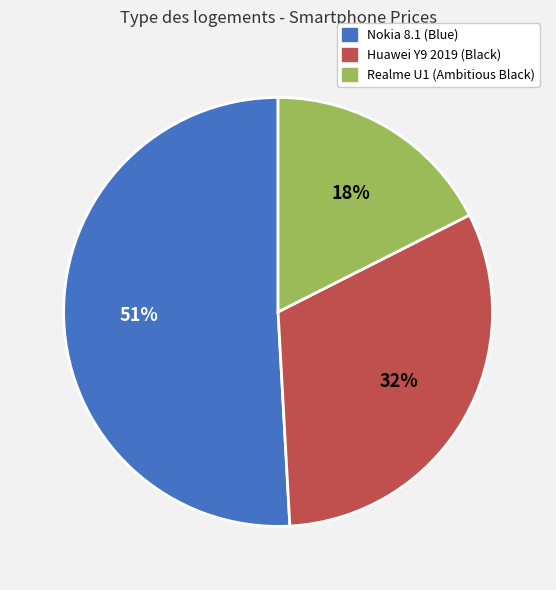

Which category accounts for the majority?

Nokia 8.1 (Blue)